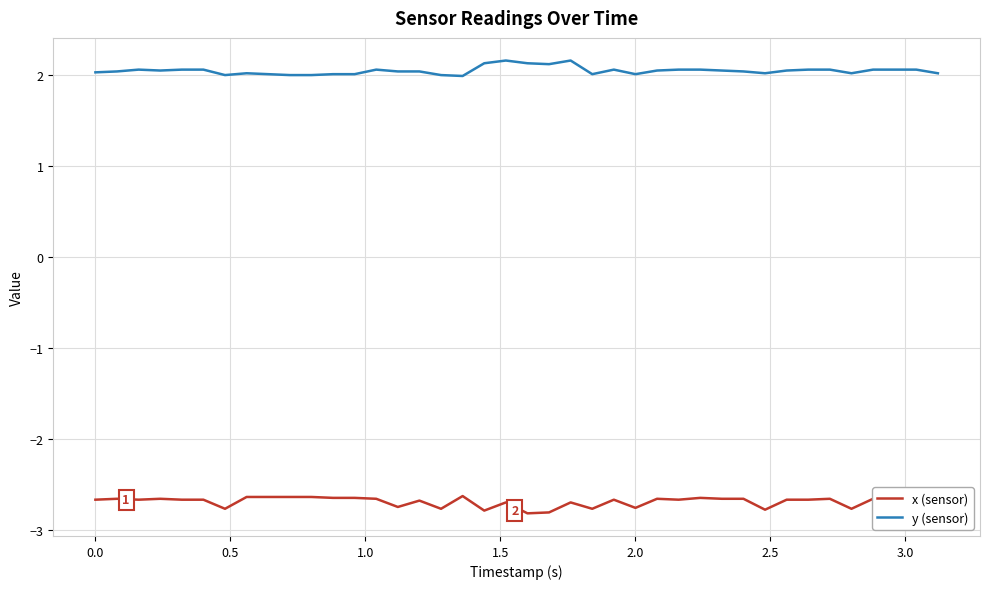

Does the chart have visible grid lines?

Yes